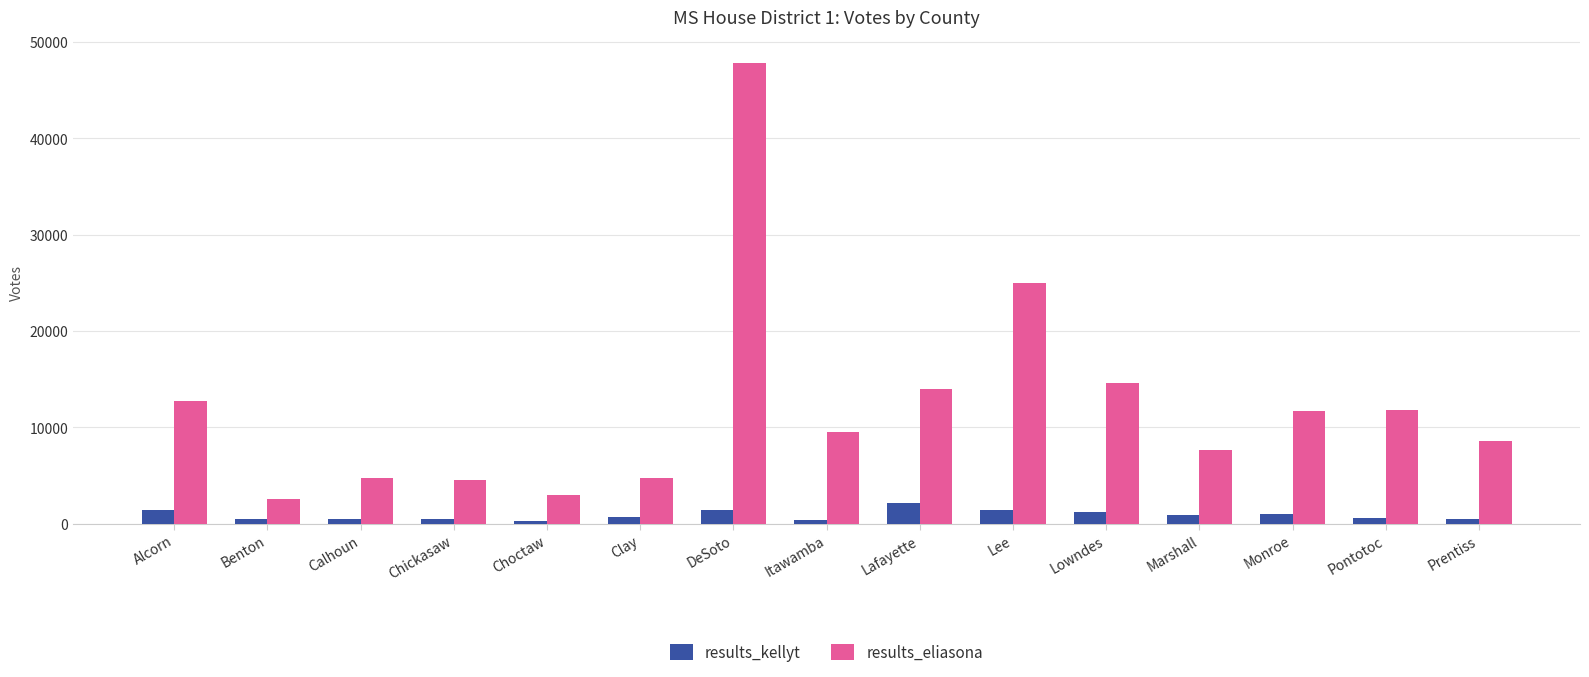

Is the value of results_eliasona at Lee greater than the value of results_kellyt at Benton?

Yes